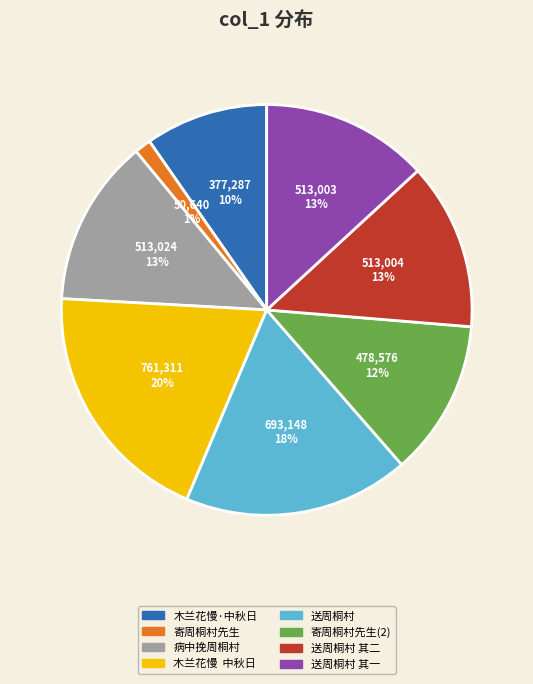

Is the sum of 木兰花慢 中秋日 and 送周桐村 greater than half?

No